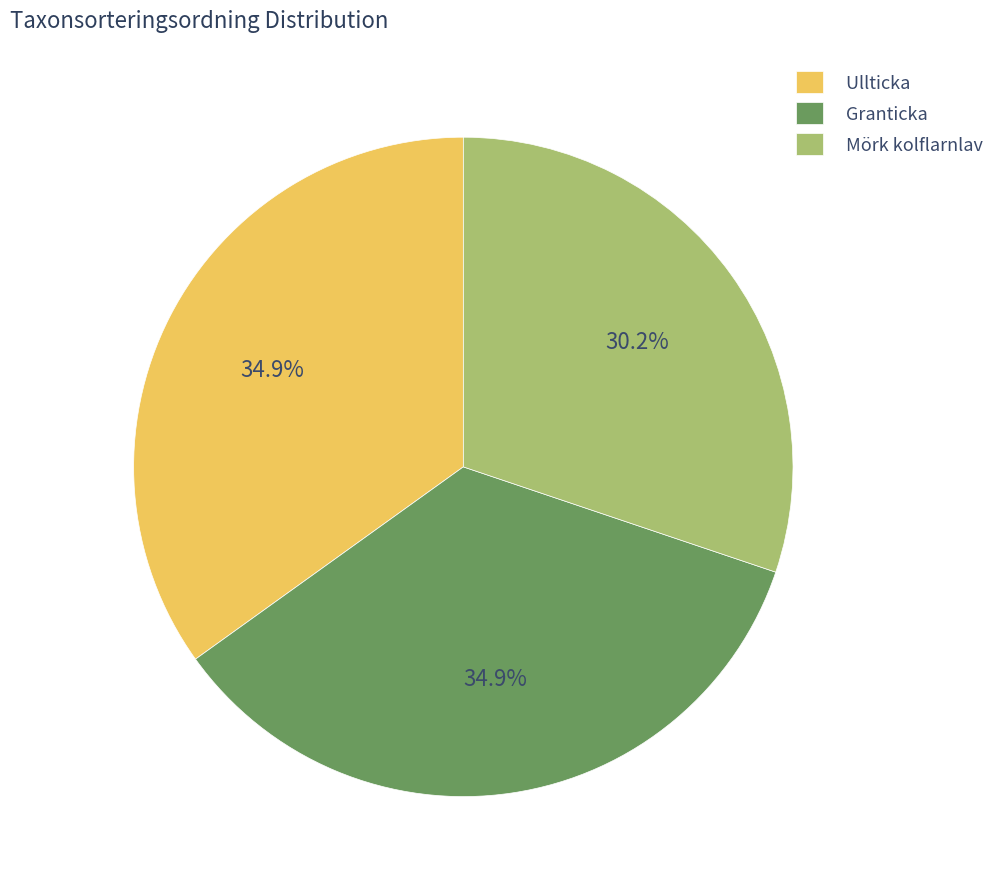

Is it true that Ullticka is 27% of the pie?

False